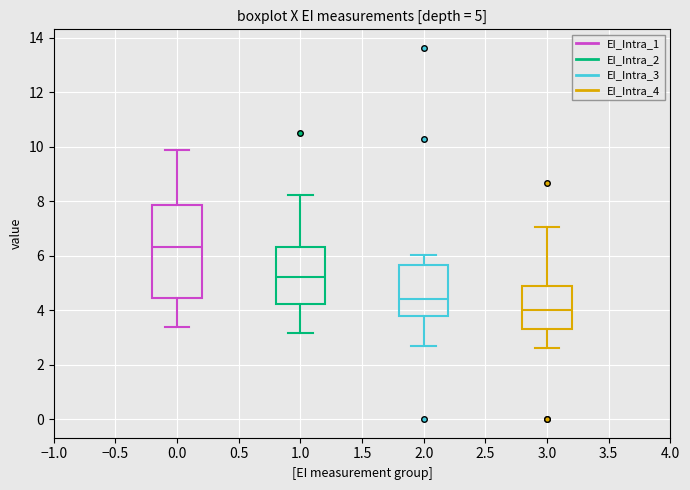

Comparing the boxes themselves (not the whiskers), which one is the tallest?

0.0